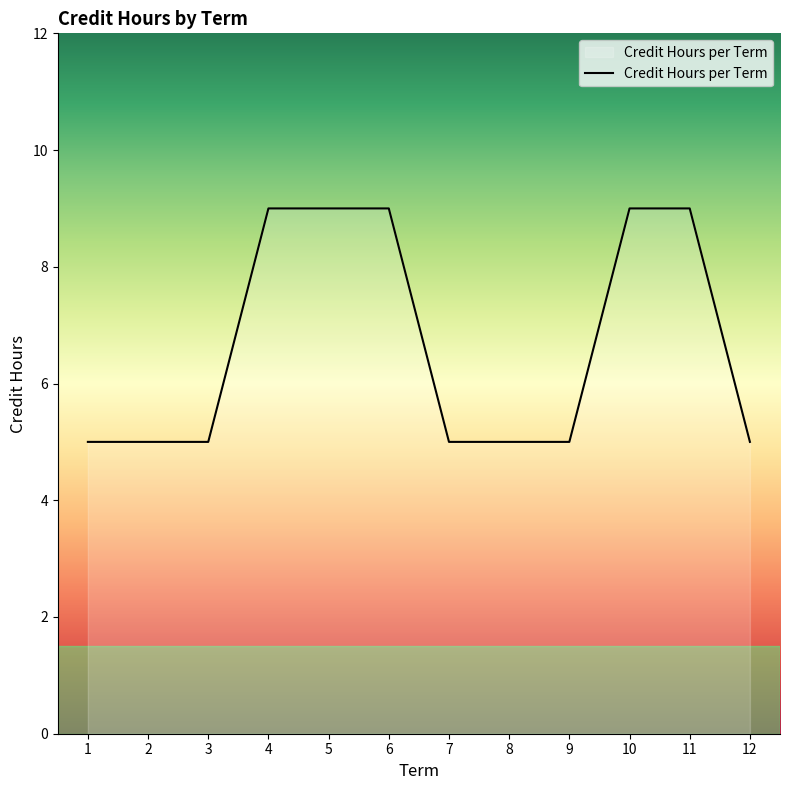

How many series are shown in this chart?

1